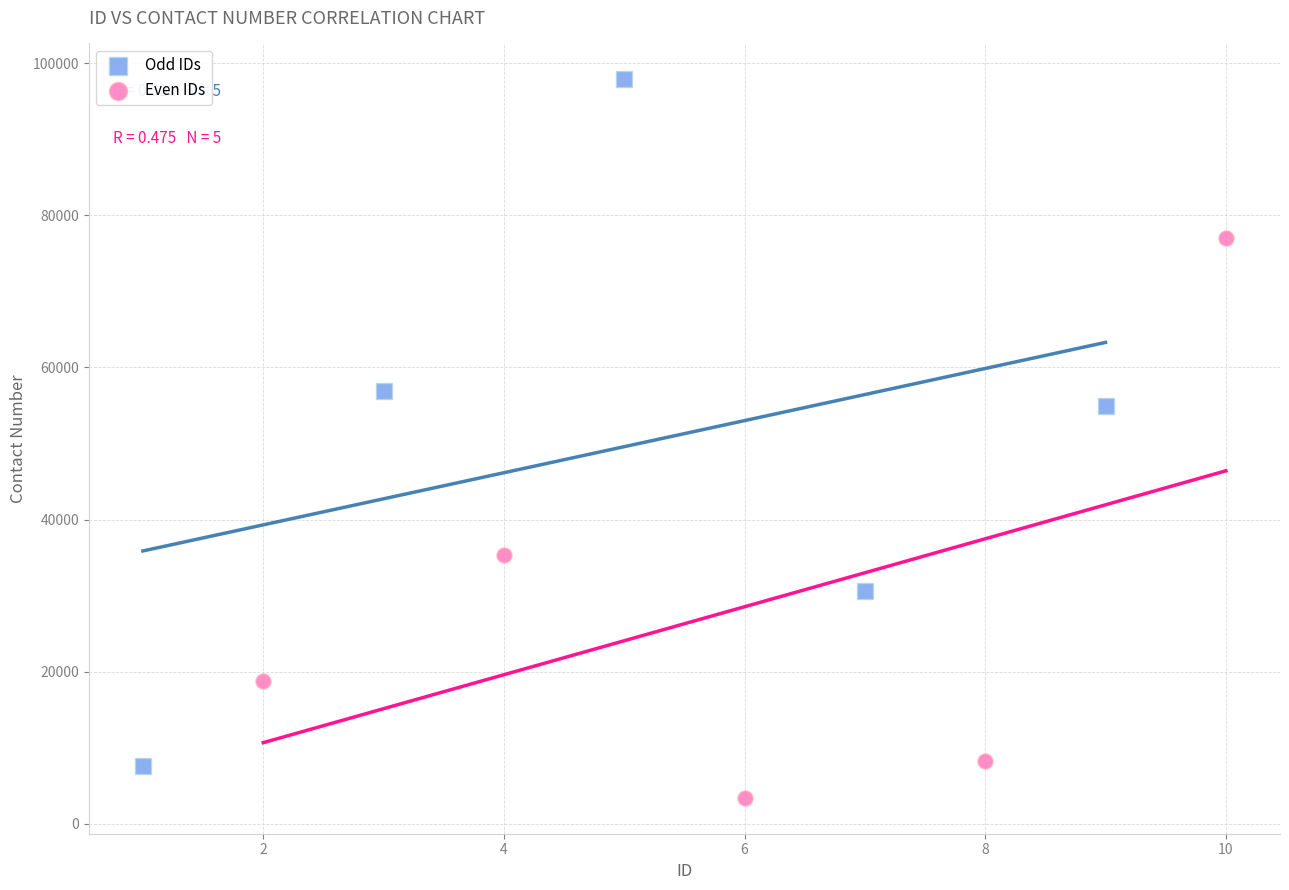

Which series reaches the maximum Y coordinate?

Odd IDs